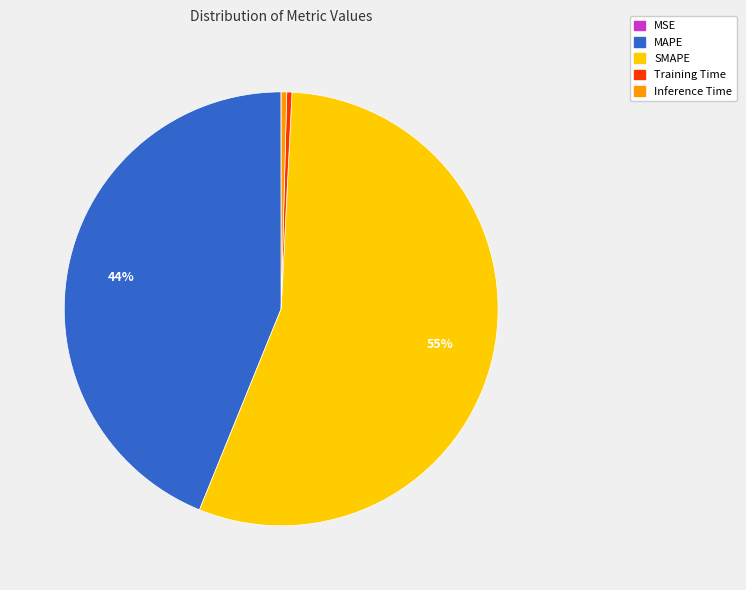

Combined, do MAPE and Inference Time account for over 50%?

No